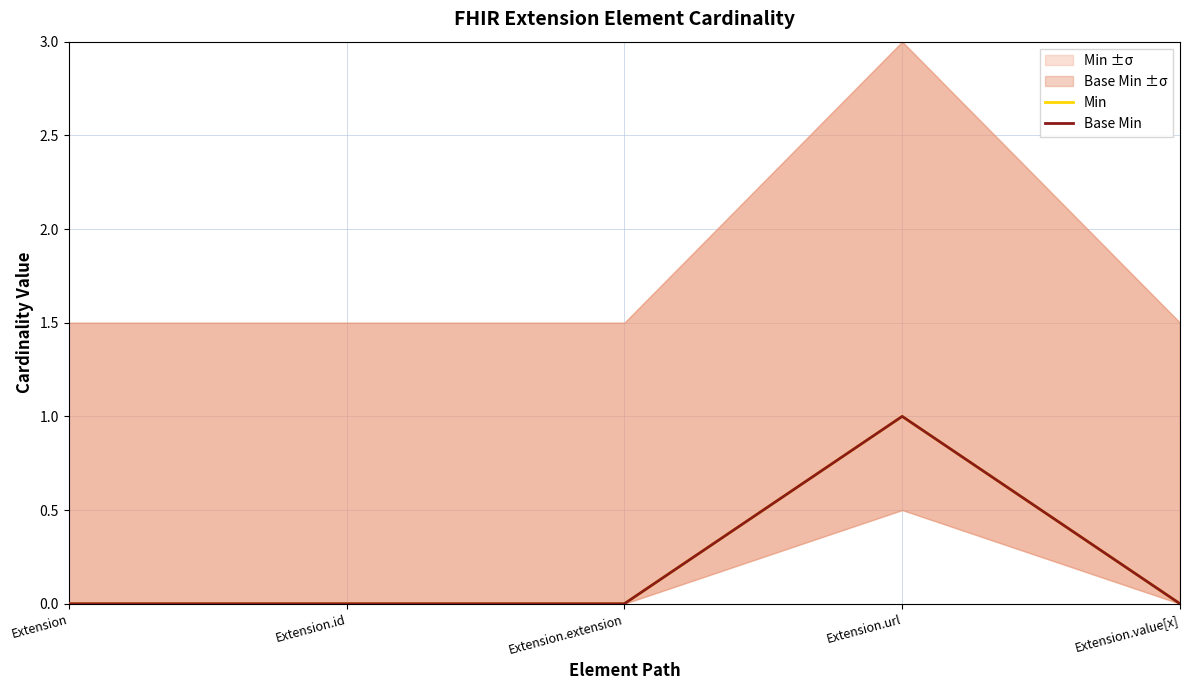

How many positive values does the Base Min series have?

1